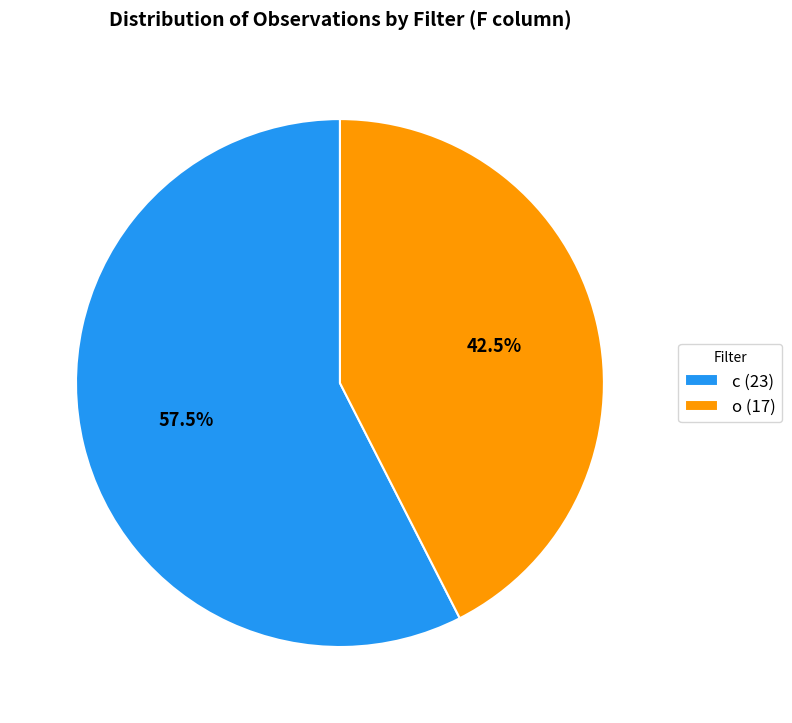

Which slice is the smallest?

o